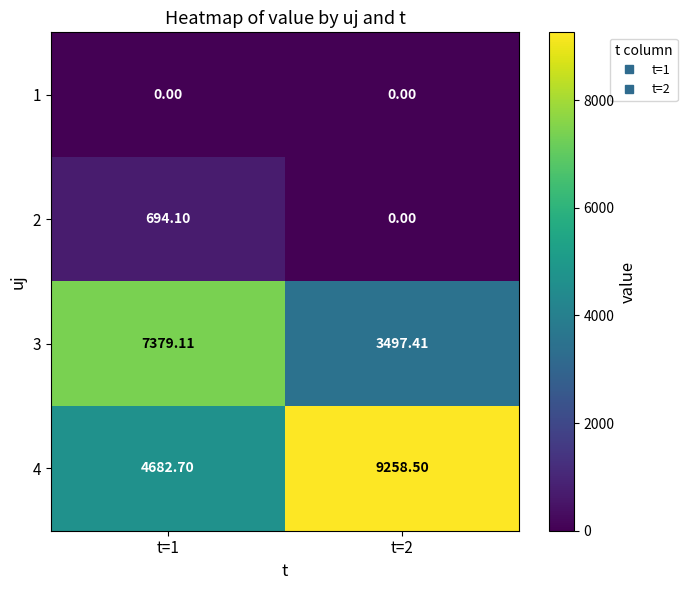

Is the value of 1 at t=2 greater than the value of 3 at t=1?

No